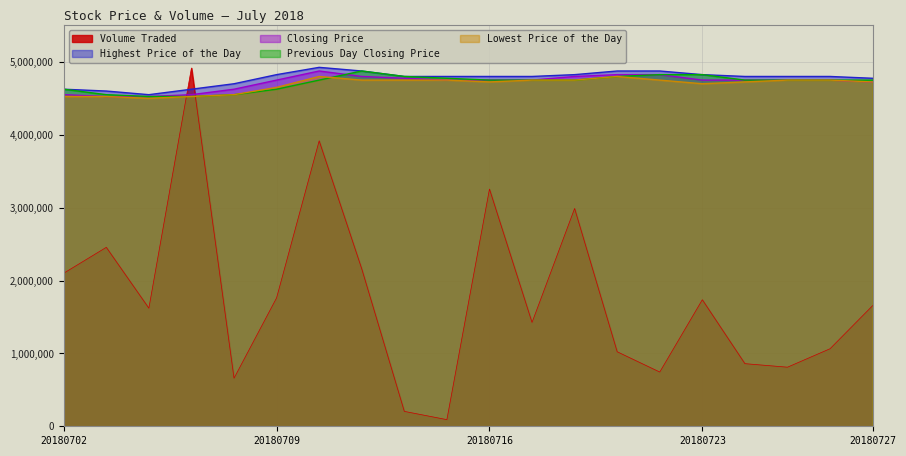

What is the value of the Highest Price of the Day point at the 12th from the left?

4800000